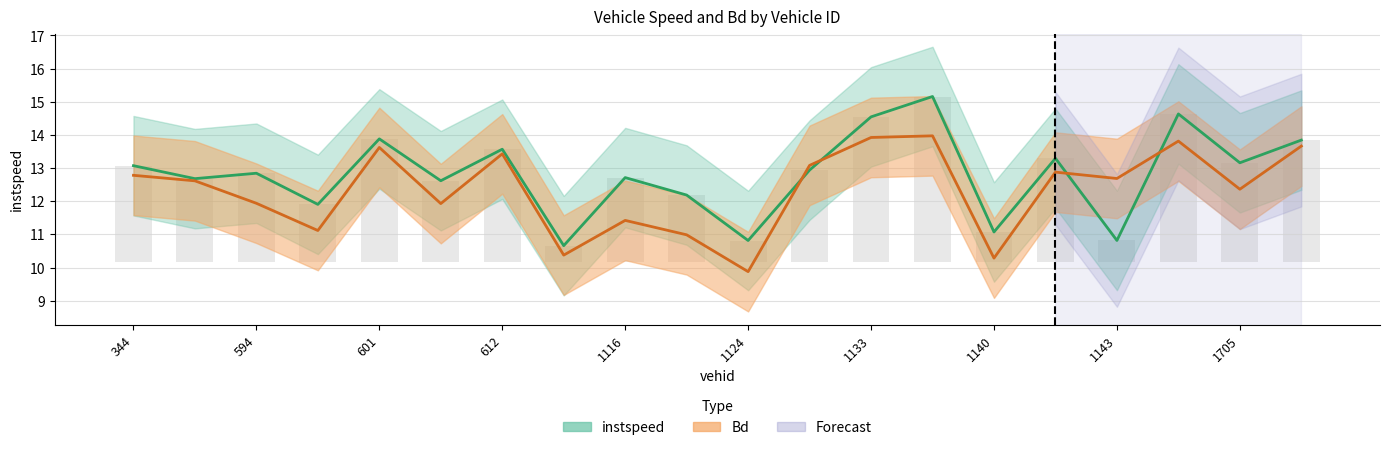

What is the value of the instspeed bar at the 6th from the left?

2.5